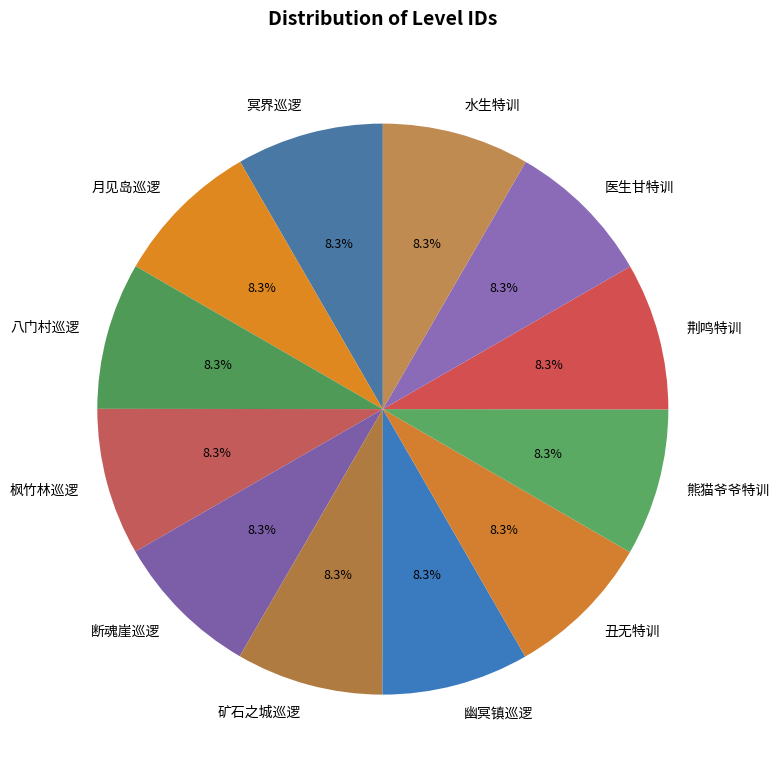

Combined, what portion of the pie is 八门村巡逻 and 月见岛巡逻?

16.7%